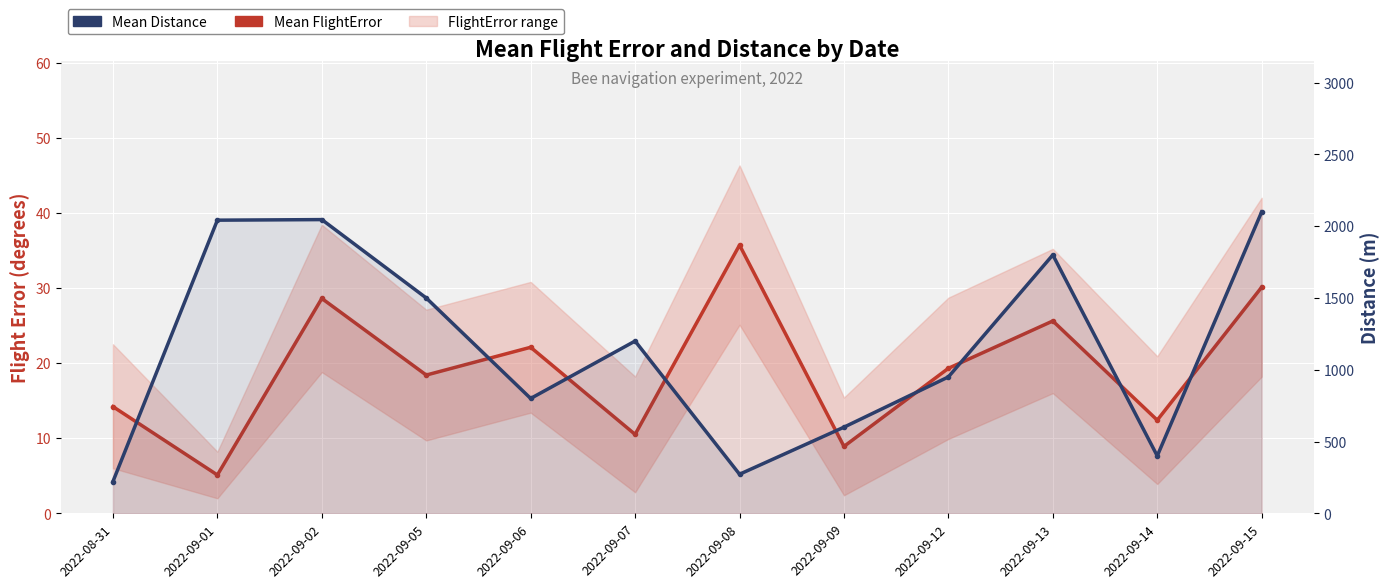

Count the number of categories in the chart.

12